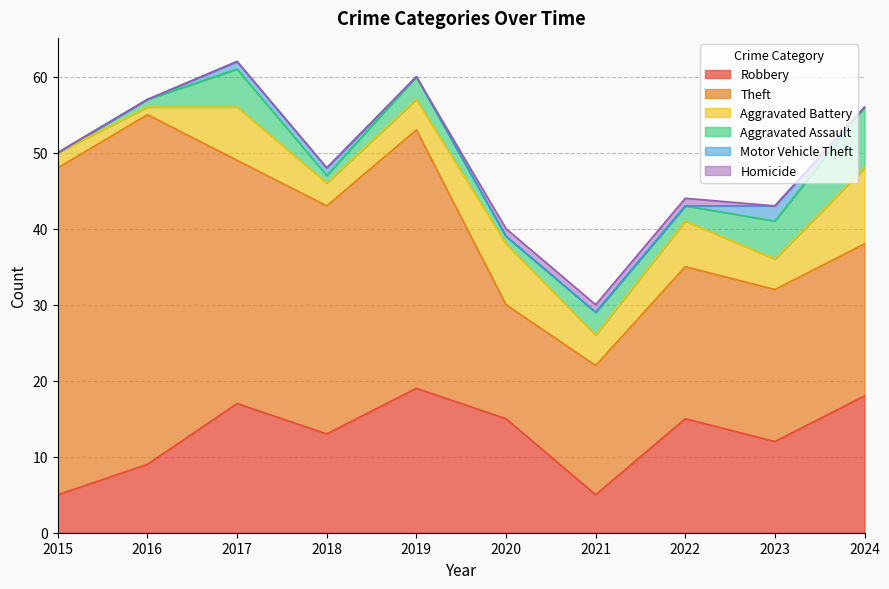

True or false: Aggravated Battery has more than 1 points higher than both neighbors.

True